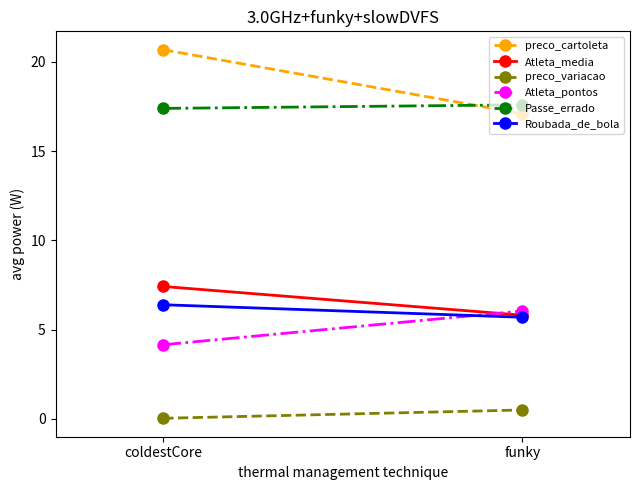

Reading left to right, extract all data points from this chart.

preco_cartoleta: coldestCore=20.7	funky=17.1
Atleta_media: coldestCore=7.4	funky=5.8
preco_variacao: coldestCore=0.0	funky=0.5
Atleta_pontos: coldestCore=4.2	funky=6.0
Passe_errado: coldestCore=17.4	funky=17.6
Roubada_de_bola: coldestCore=6.4	funky=5.7